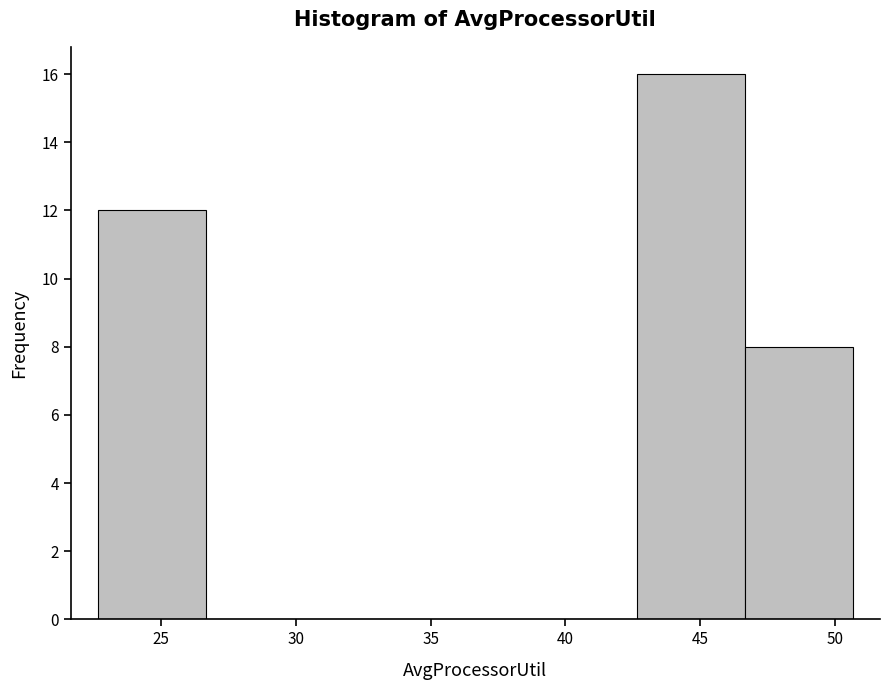

What is the height of the bar covering 42.5 to 46.5 on the x-axis? Neither the bar edges nor the heights are printed on the chart, so give them approximately, as read against the axes.

16